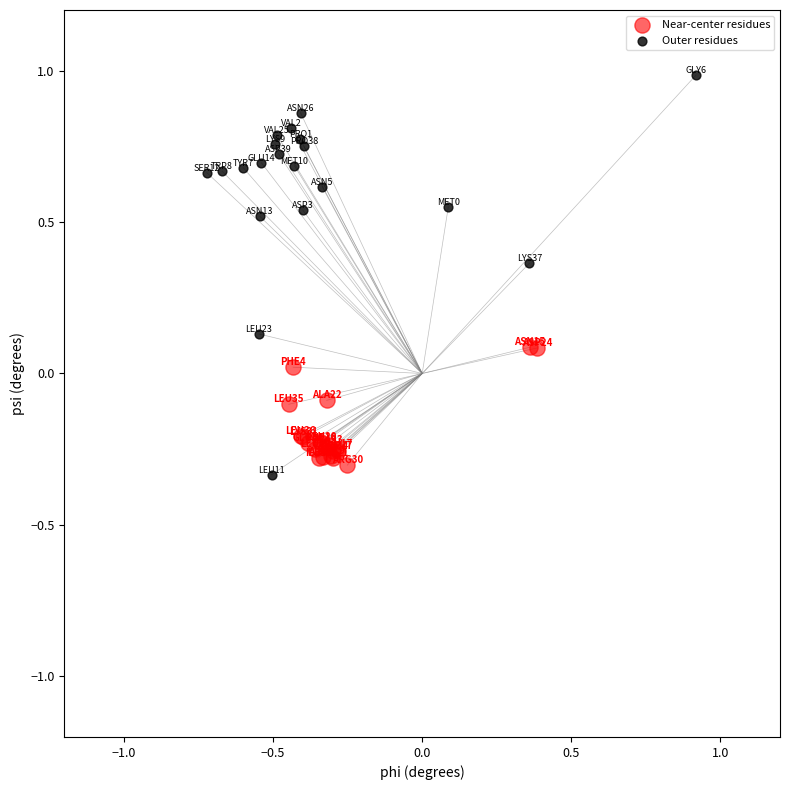

Which series has the widest spread of Y values?

Outer residues